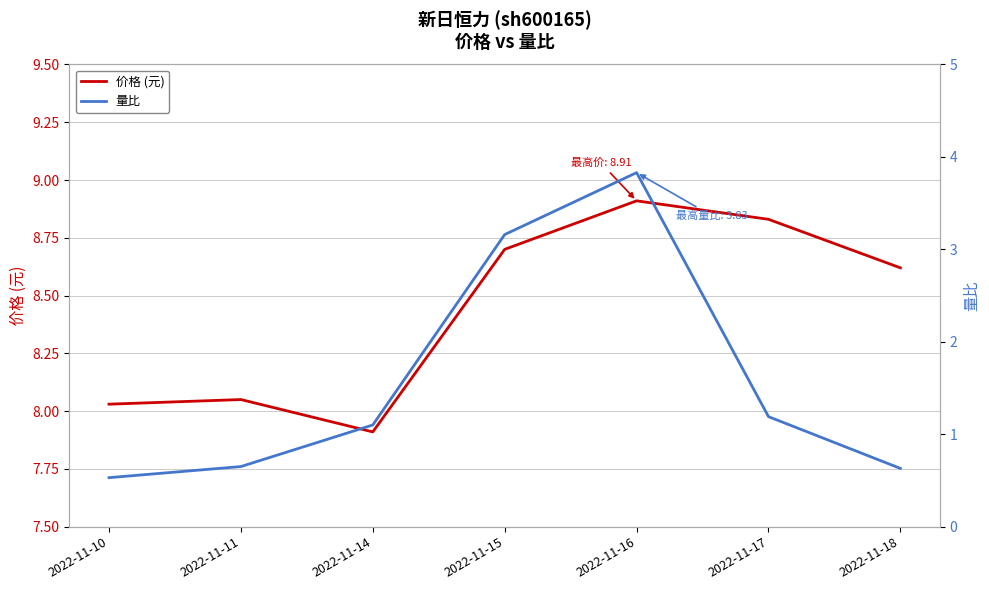

What is the smallest value displayed?

0.5